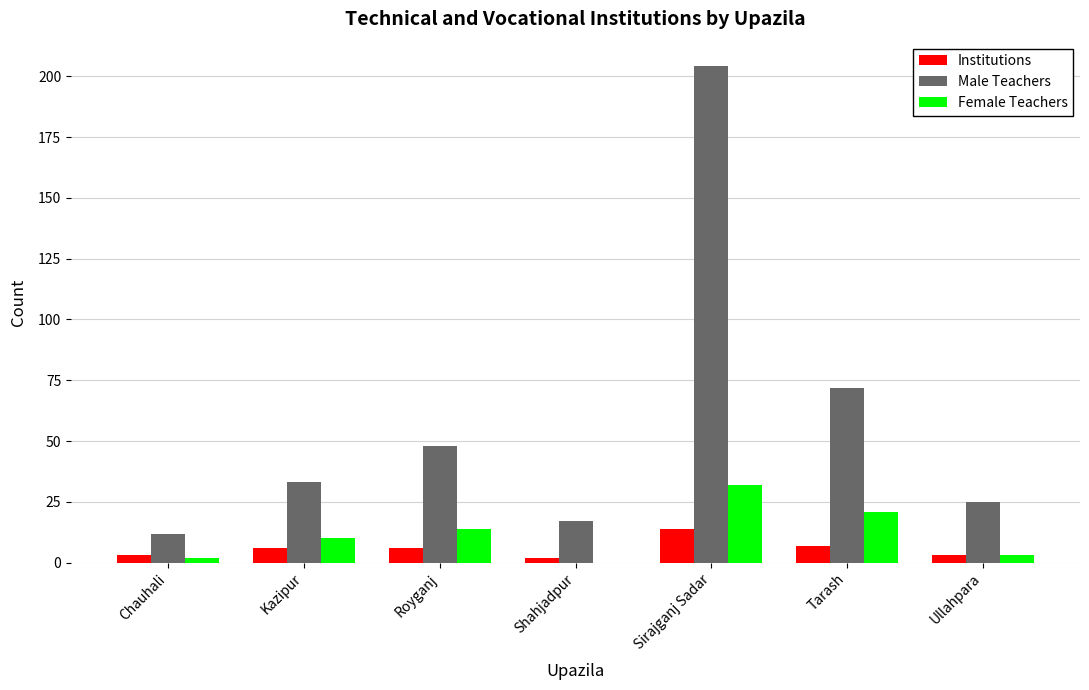

Reading left to right, what are all the values shown in this chart?

Institutions: Chauhali=3	Kazipur=6	Royganj=6	Shahjadpur=2	Sirajganj Sadar=14	Tarash=7	Ullahpara=3
Male Teachers: Chauhali=12	Kazipur=33	Royganj=48	Shahjadpur=17	Sirajganj Sadar=204	Tarash=72	Ullahpara=25
Female Teachers: Chauhali=2	Kazipur=10	Royganj=14	Shahjadpur=0	Sirajganj Sadar=32	Tarash=21	Ullahpara=3